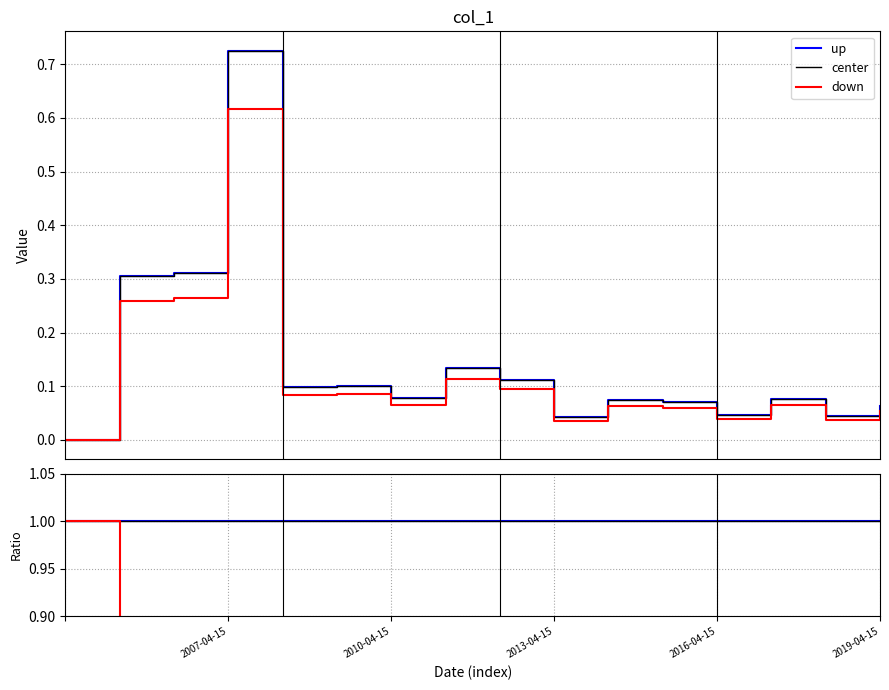

Is it true that center equals 1.0 at 5?

True